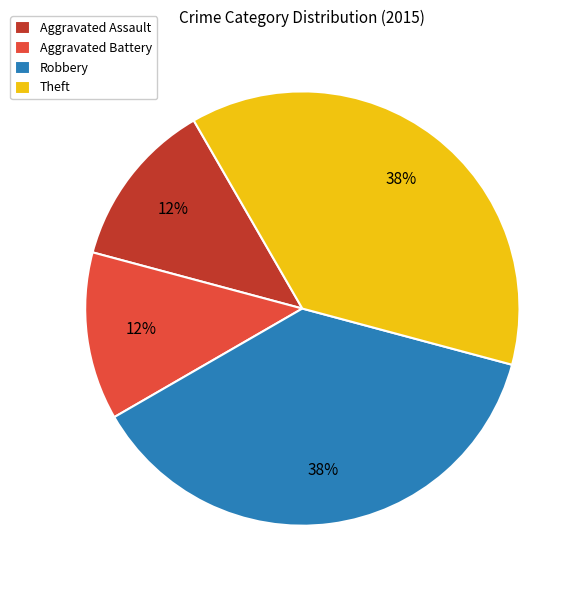

Between Robbery and Aggravated Assault, which is larger?

Robbery